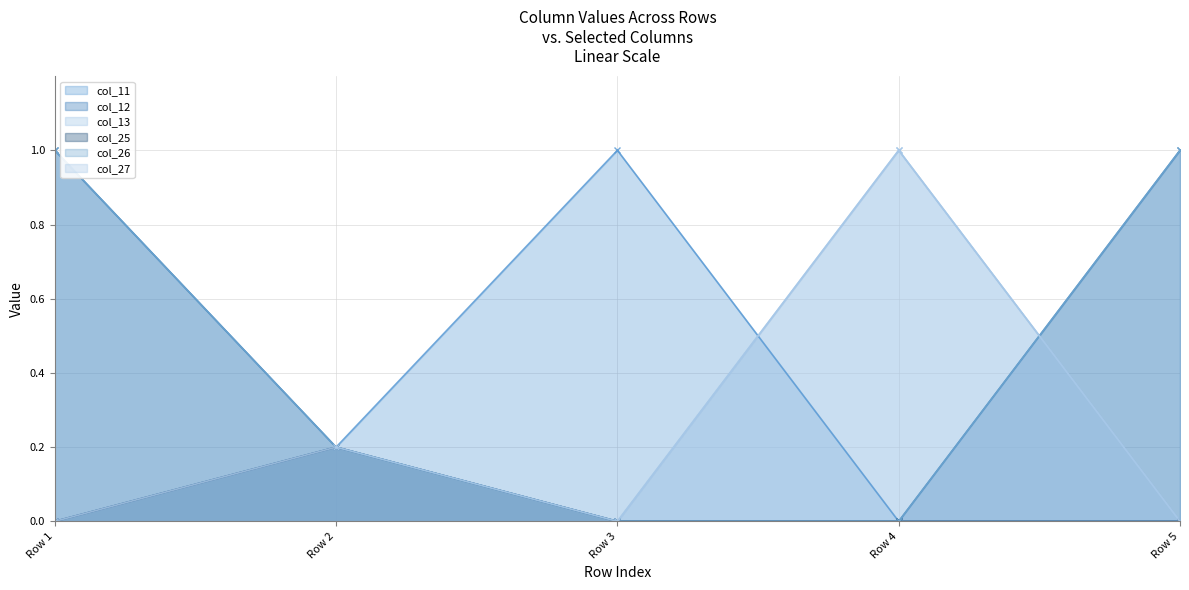

Where is the first local maximum for col_11?

Row 3